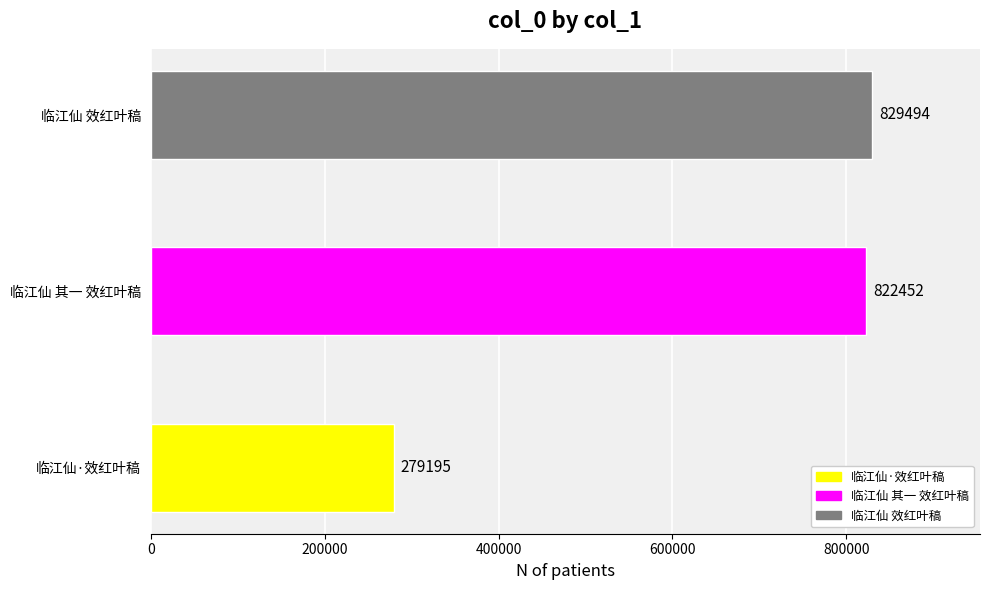

What is the average value?

643714